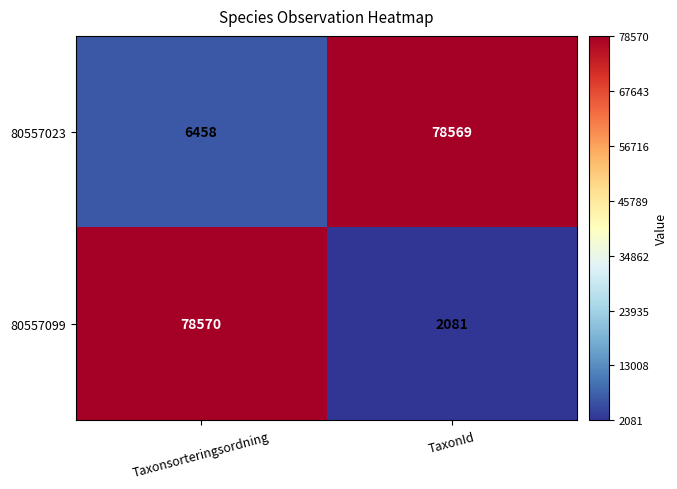

Reading right to left, extract all data points from this chart.

80557023: 78569	6458
80557099: 2081	78570